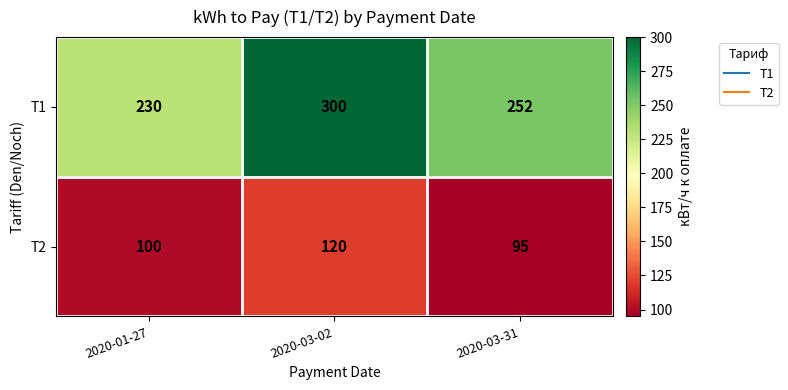

Rank the series at 2020-01-27 from highest to lowest value.

T1, T2